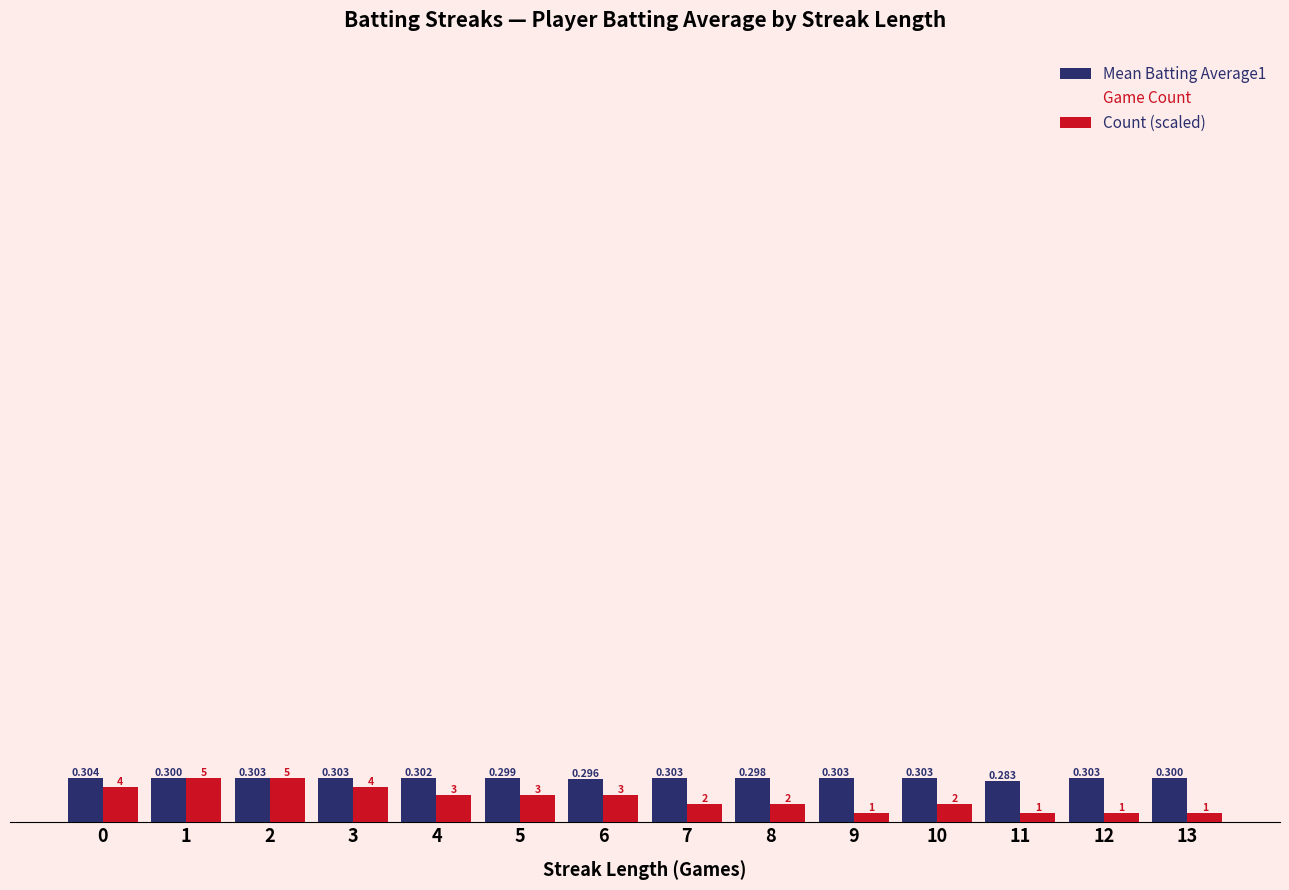

What is the average value of the Count (scaled) series?

0.2